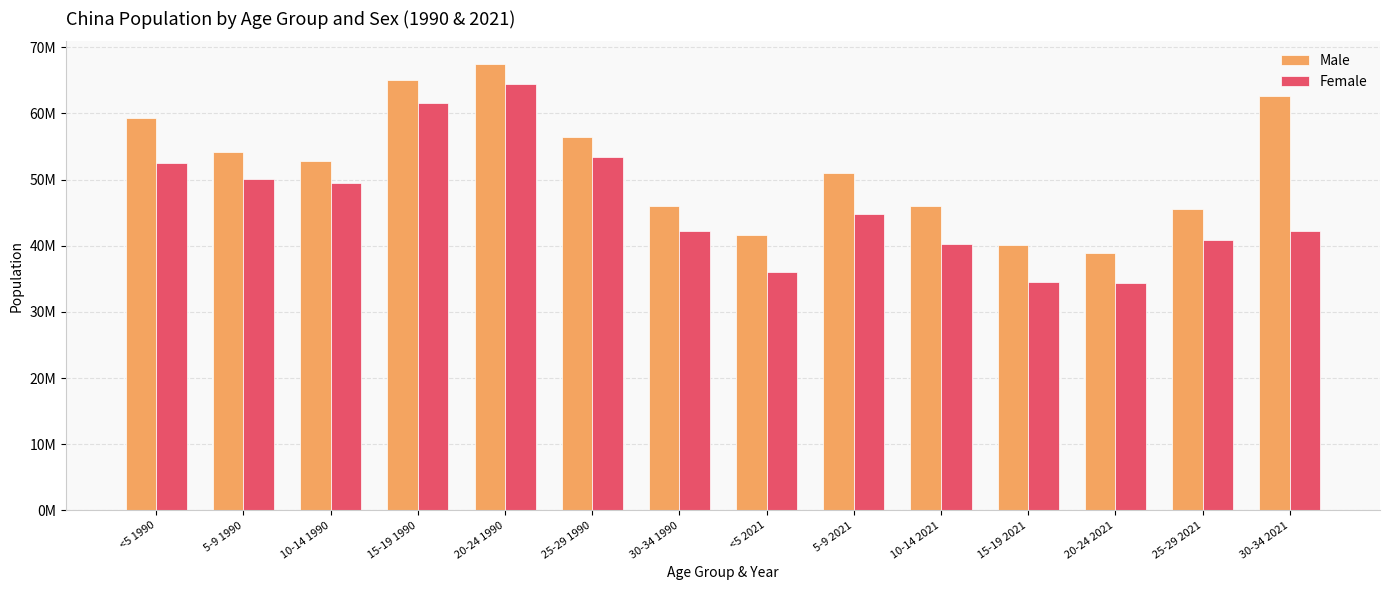

What is the difference between the maximum and minimum values in the Male series?

28646474.3